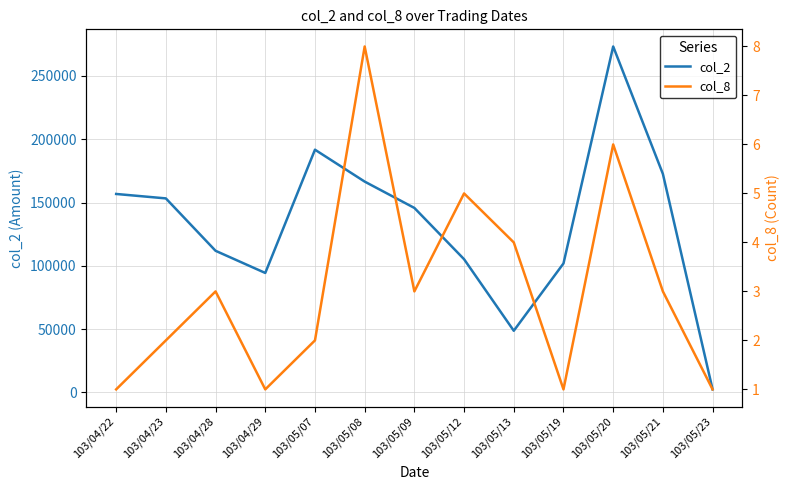

True or false: col_2 and col_8 cross at least once.

False